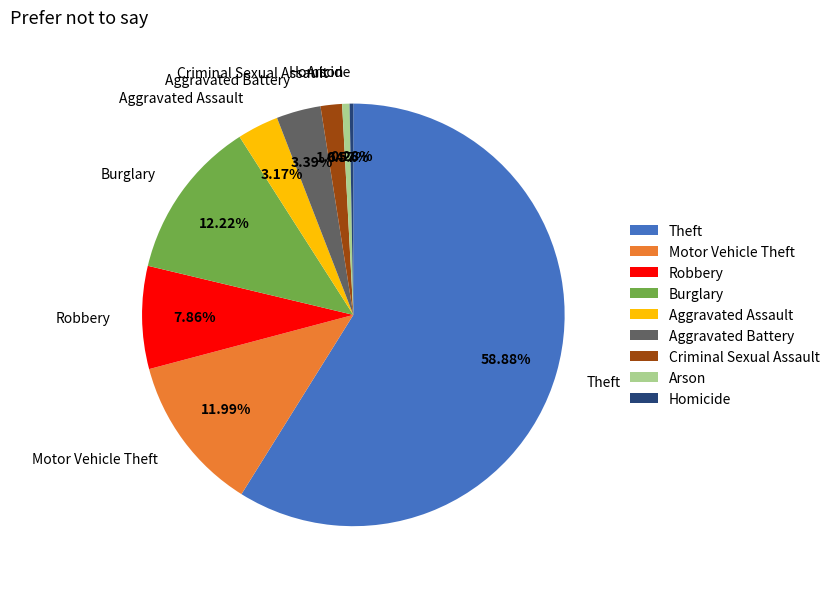

To the nearest percent, what is the combined percentage of Aggravated Assault and Burglary?

15%